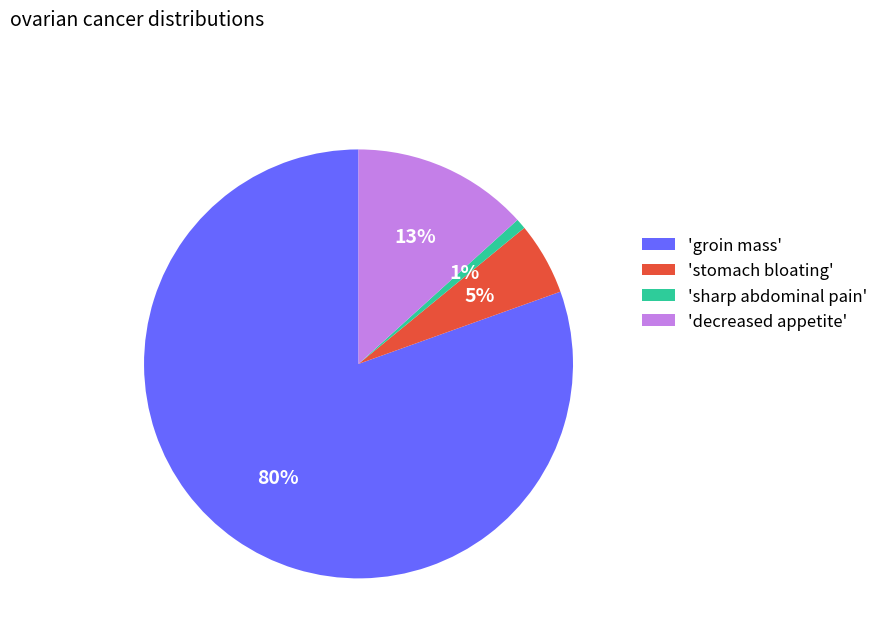

Which slice is the smallest?

'sharp abdominal pain'